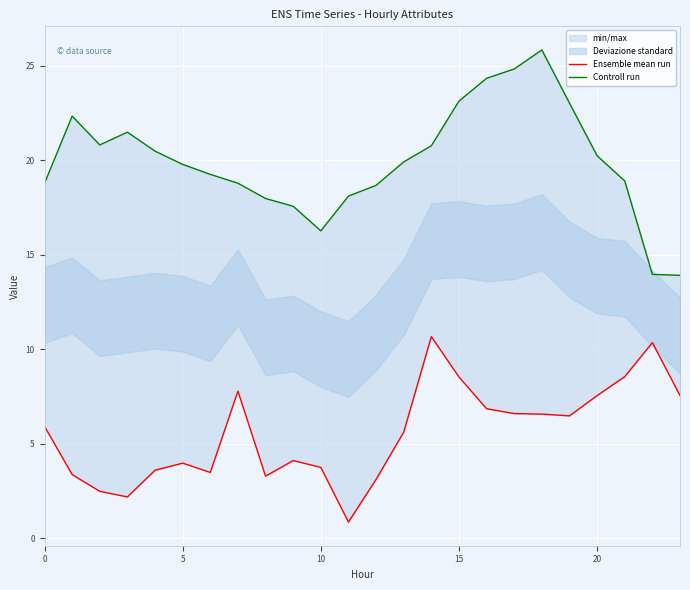

True or false: Ensemble mean run has more than 1 interior local peaks.

True